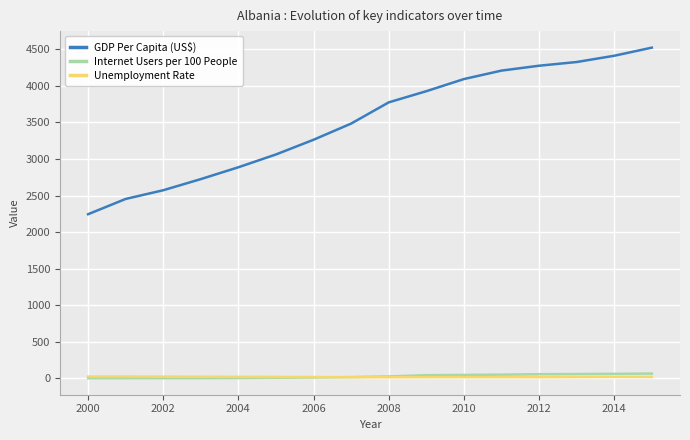

True or false: GDP Per Capita (US$) and Unemployment Rate cross at least once.

False